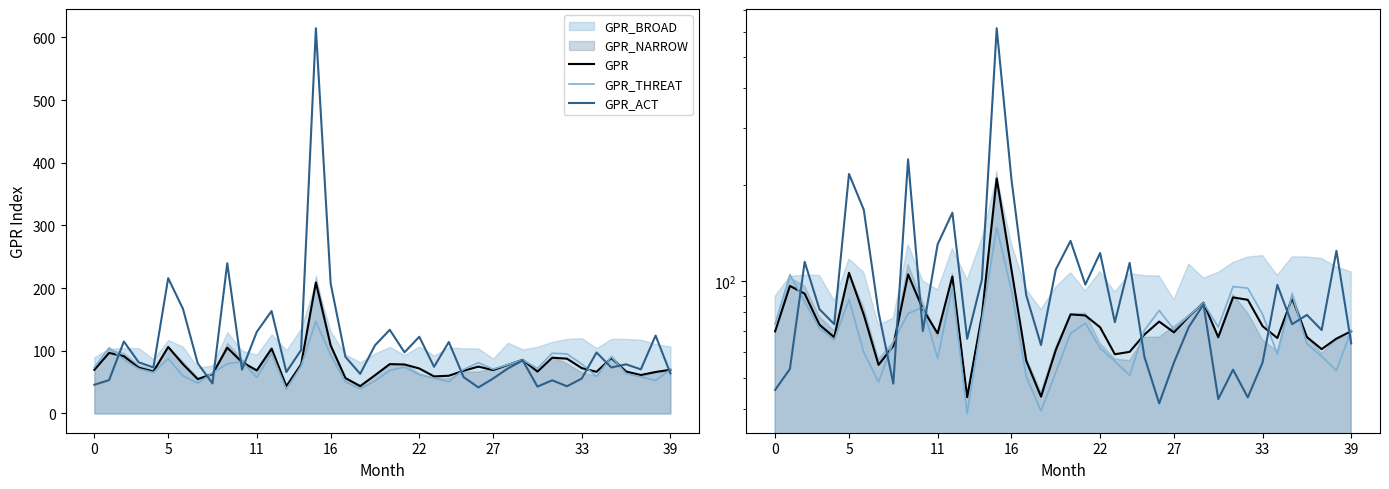

Which has a higher value, 39 or 19?

19